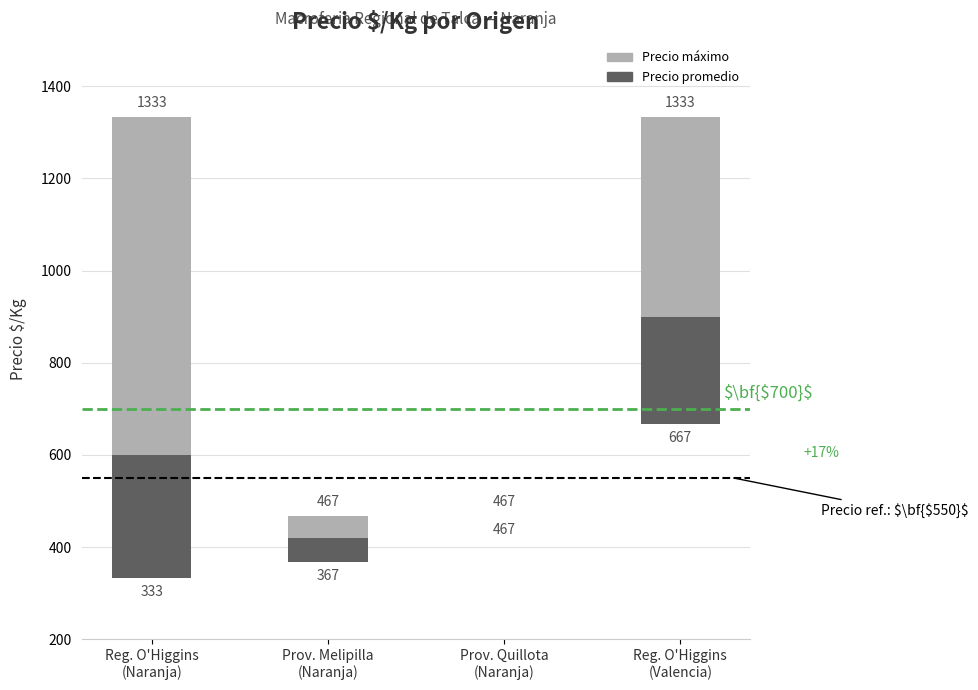

How many bars are there in each group?

2